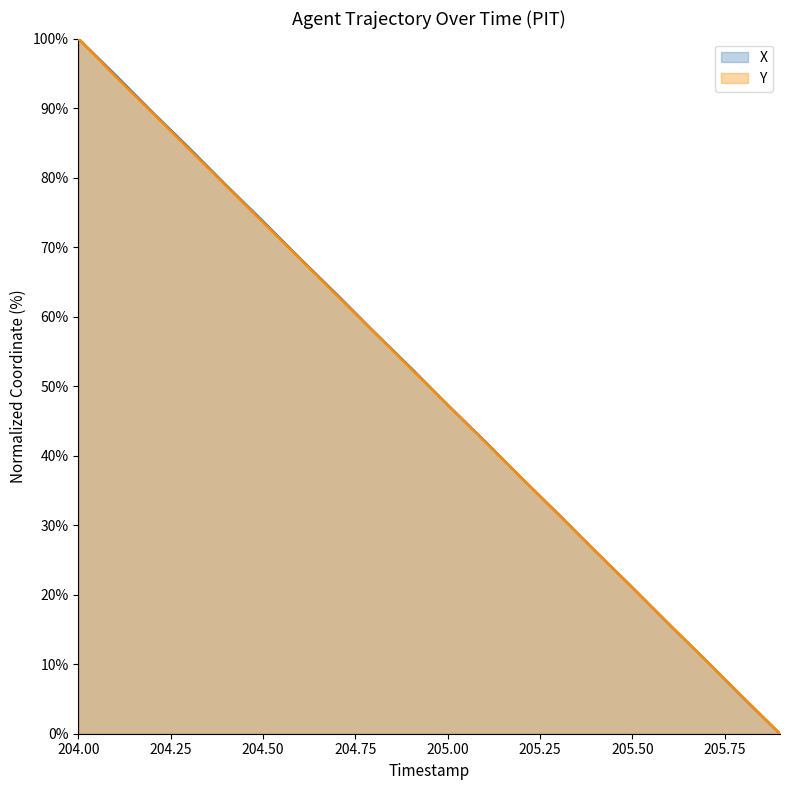

What is the total value across all series at 204.50?

147.3